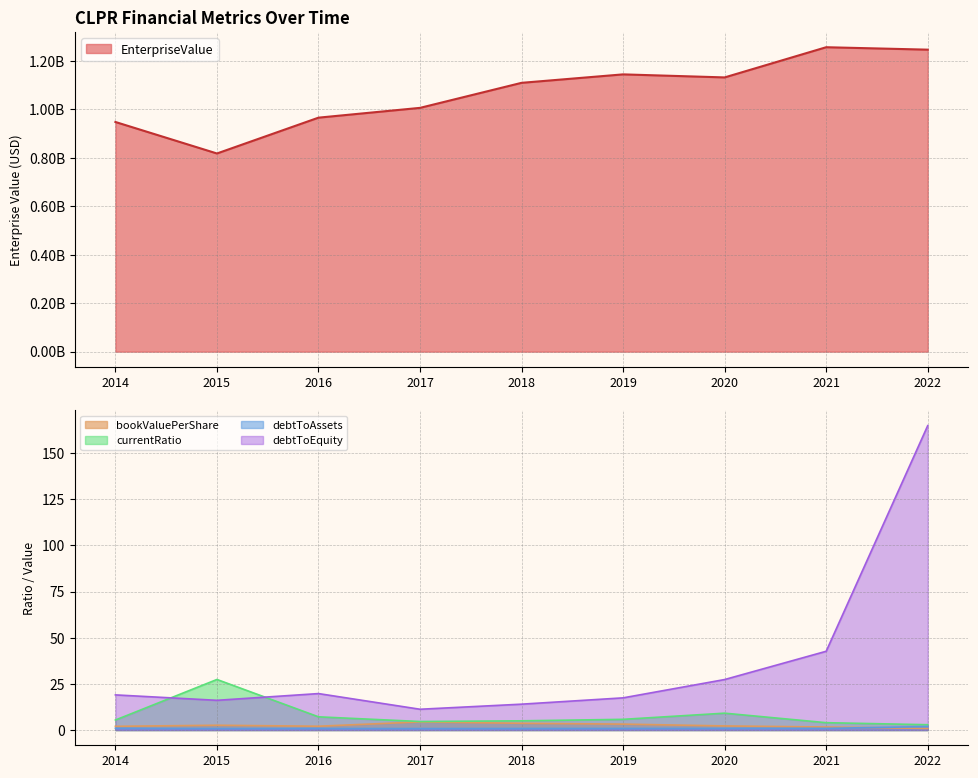

Which series has the widest spread of values?

EnterpriseValue